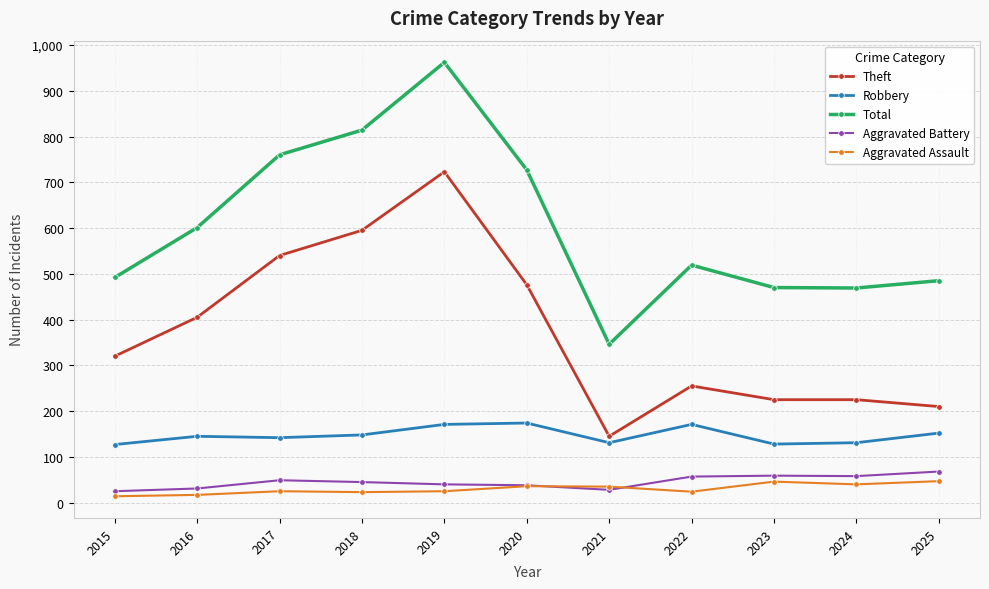

What is the minimum value for Robbery?

127